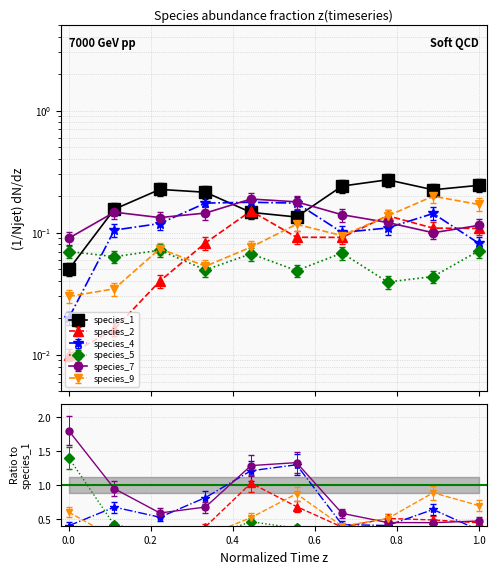

What are all the series names shown in the legend?

species_1, species_2, species_4, species_5, species_7, species_9